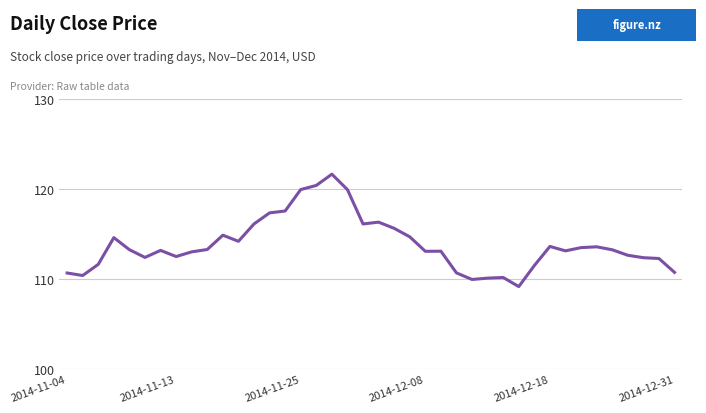

What is the minimum value shown in the chart?

109.2